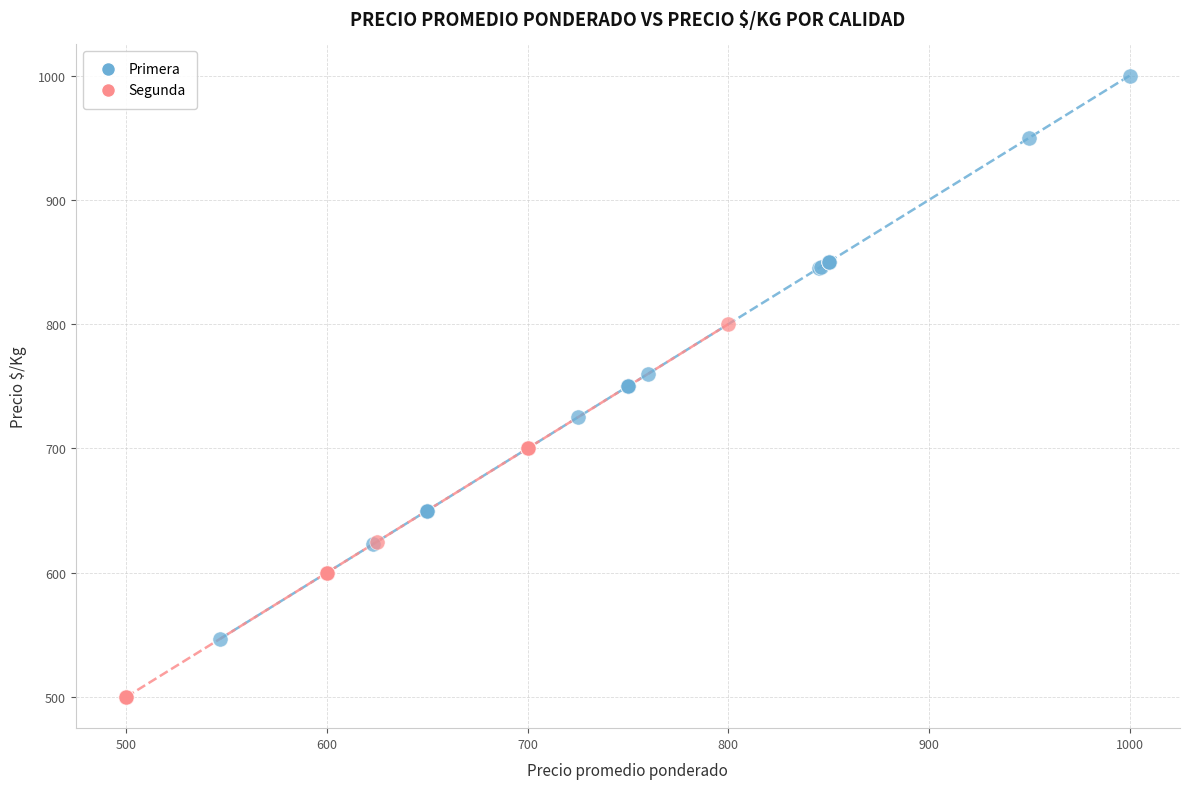

What are all the series names shown in the legend?

Primera, Segunda